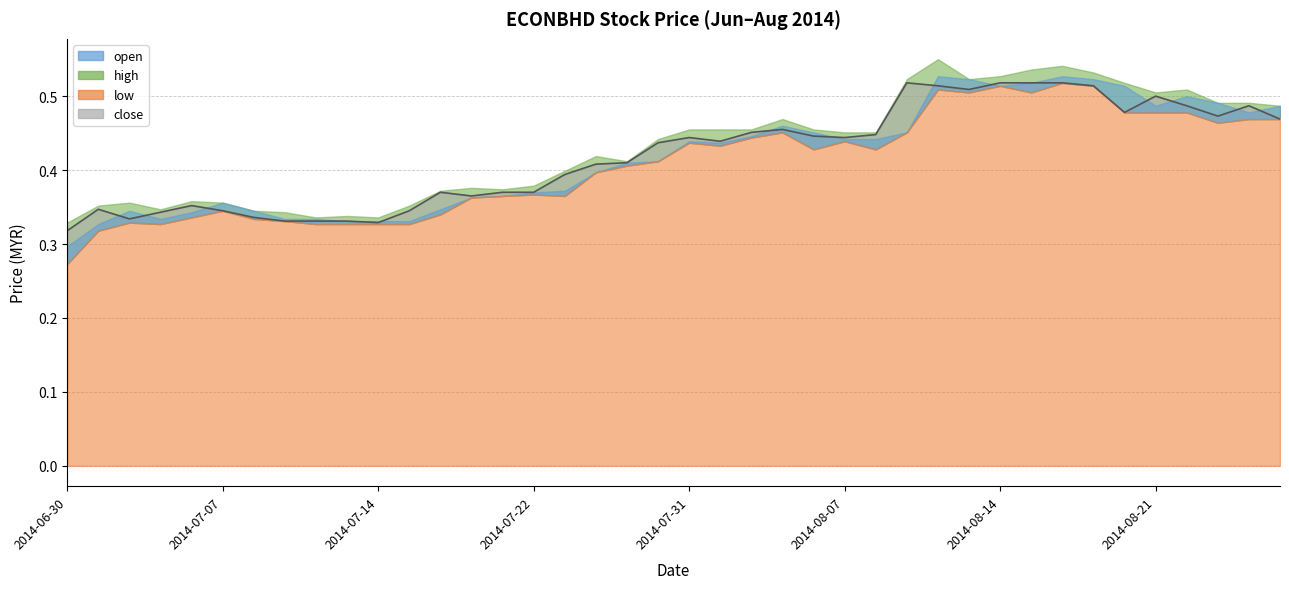

The close series shows 0.8 at 2014-08-20. True or false?

False